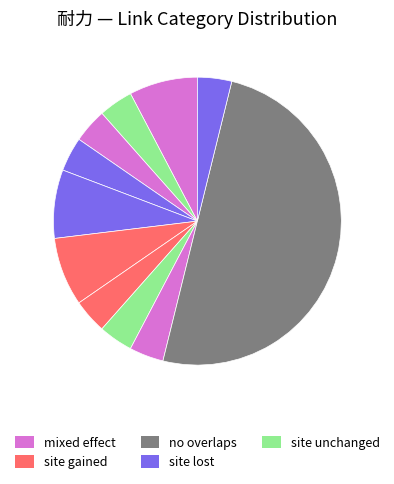

How many segments does this pie chart have?

11